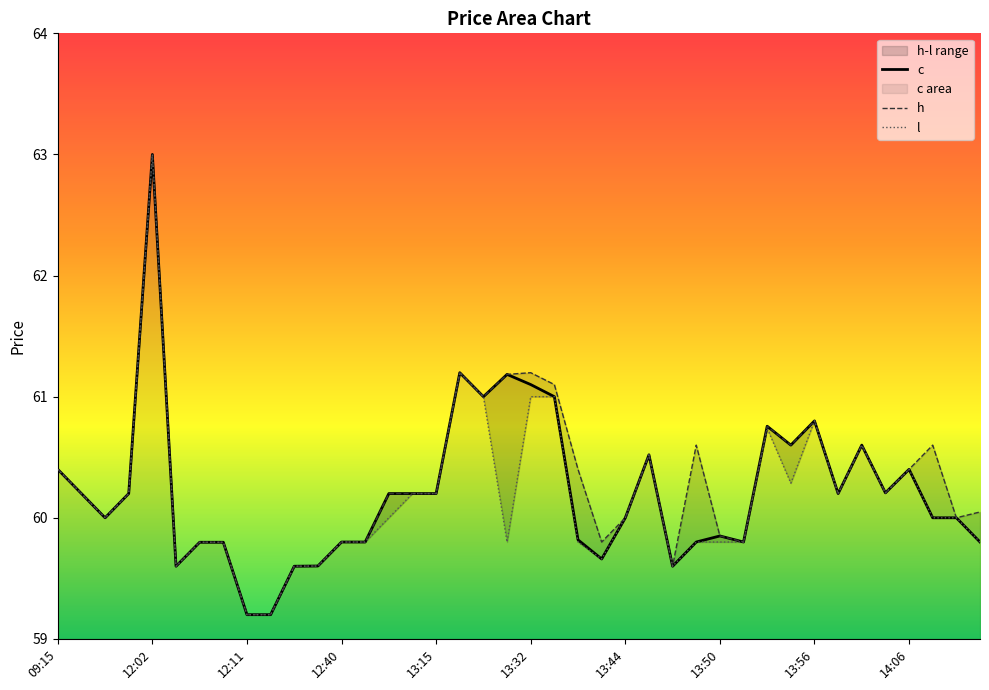

Which series has the widest spread of values?

c